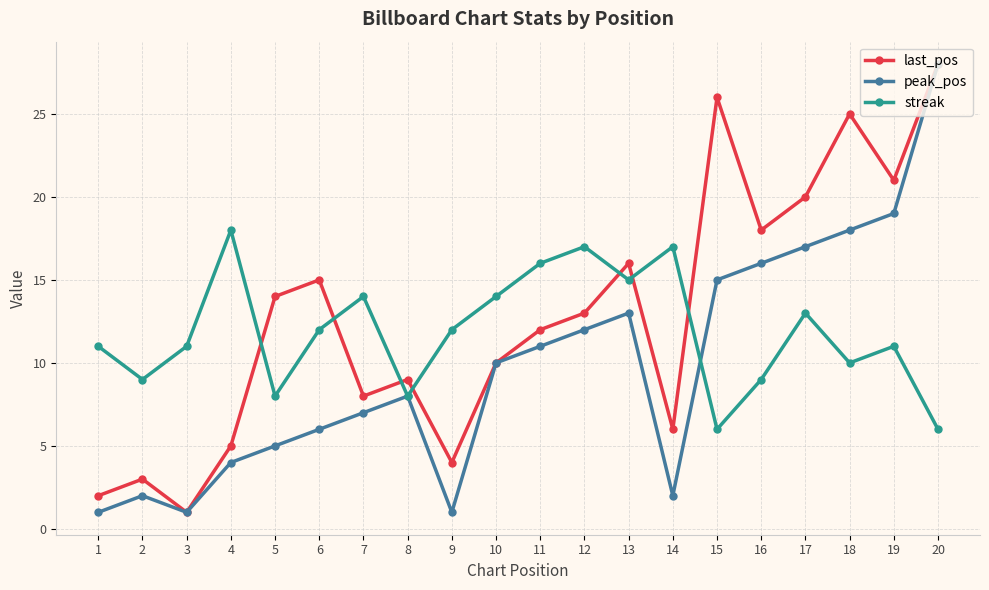

Where is the first local maximum for peak_pos?

2